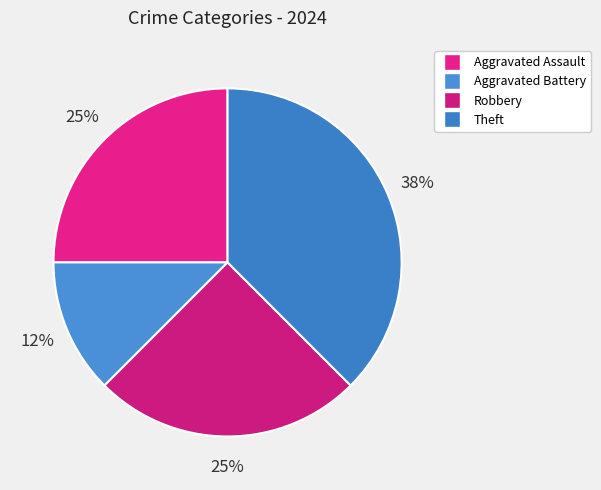

Count the number of slices in the pie.

4